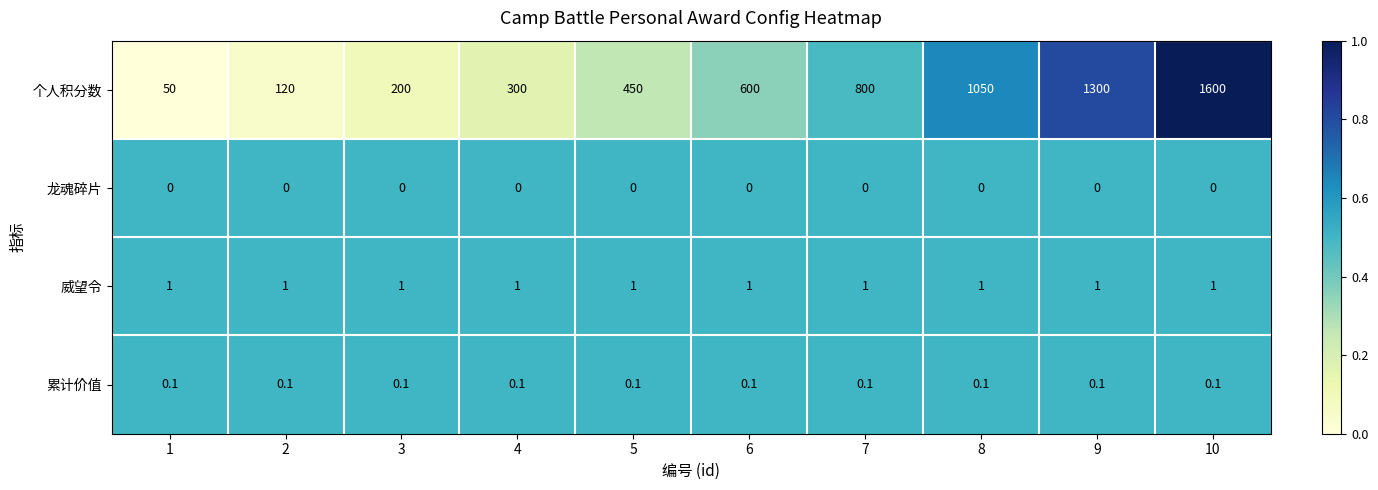

What is the greatest value displayed?

1600.0